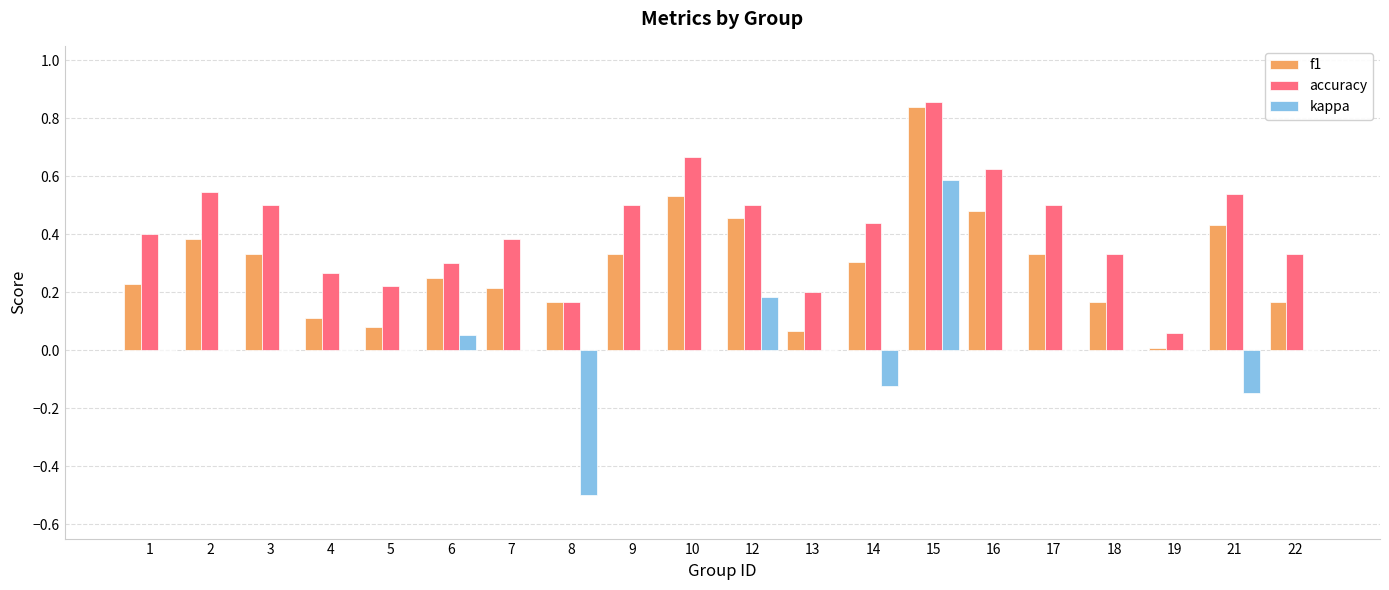

Does the chart contain stacked bars?

No